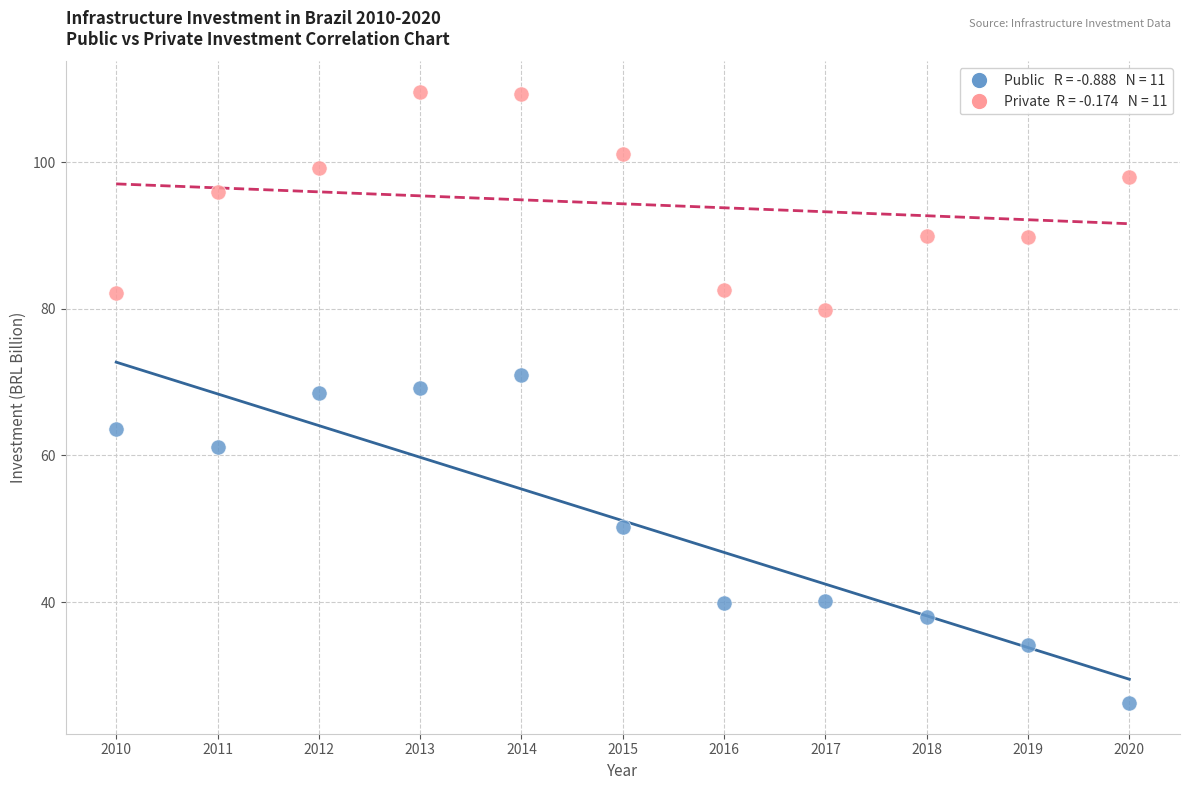

Across all data points, what is the range of Y values (max minus min)?

83.4